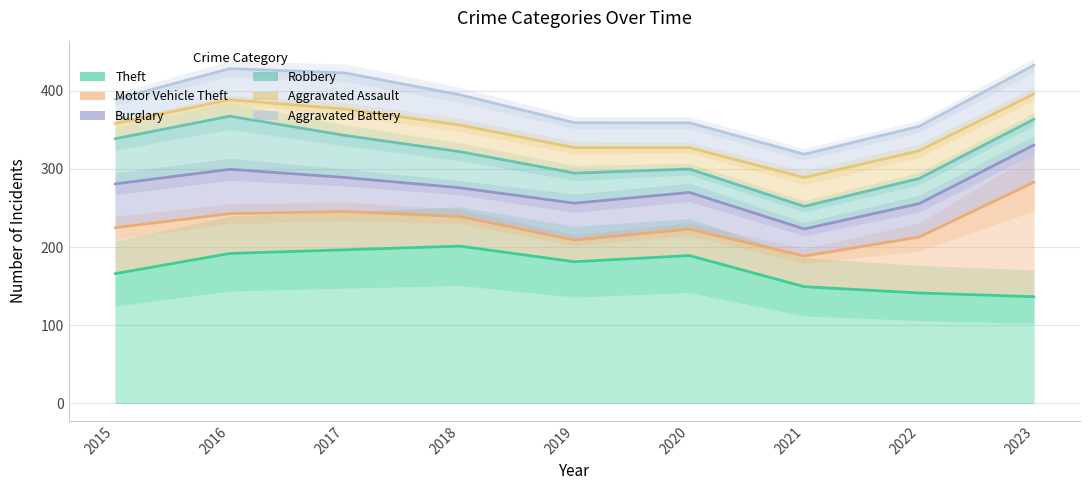

List the series in order of their peak value, lowest first.

Aggravated Assault, Aggravated Battery, Burglary, Robbery, Motor Vehicle Theft, Theft